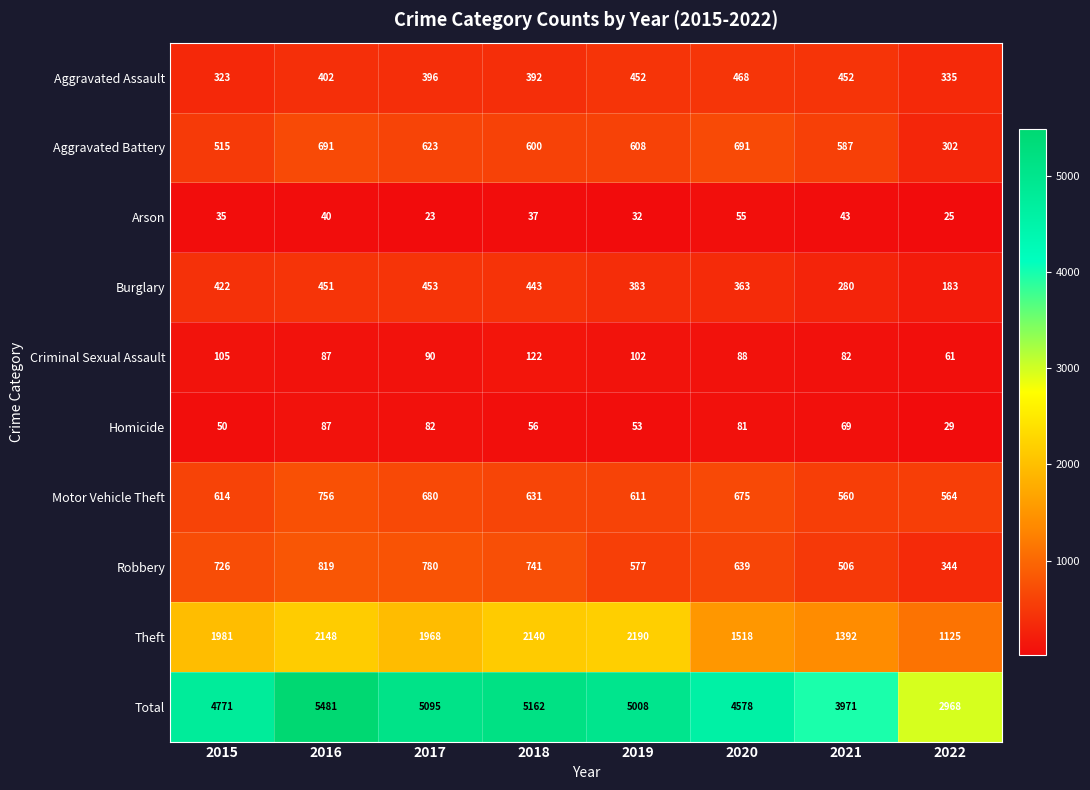

How many series are shown in this chart?

10